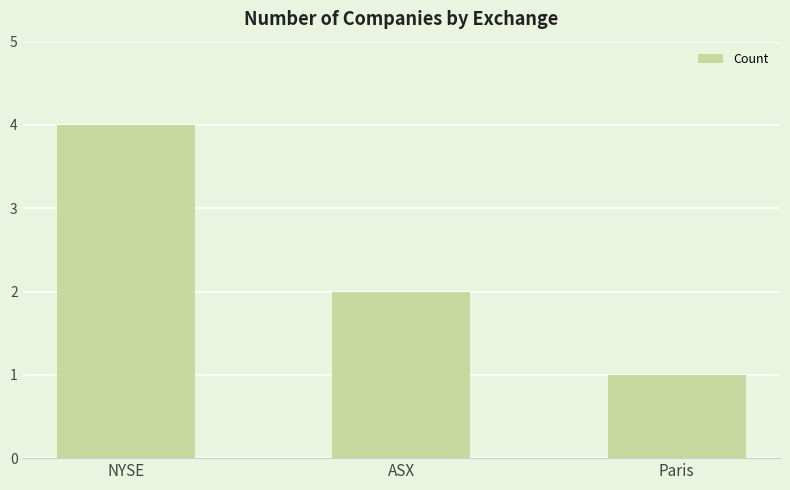

How many values are below 2?

1